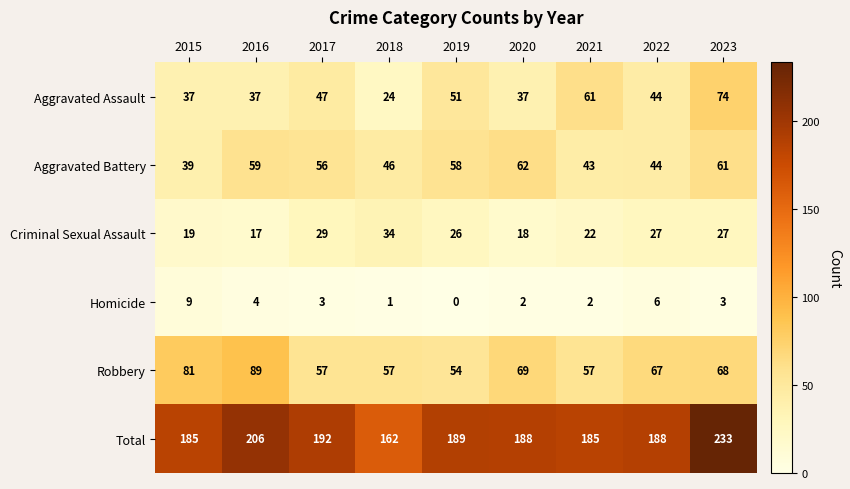

What is the approximate value of Total at 2022?

188